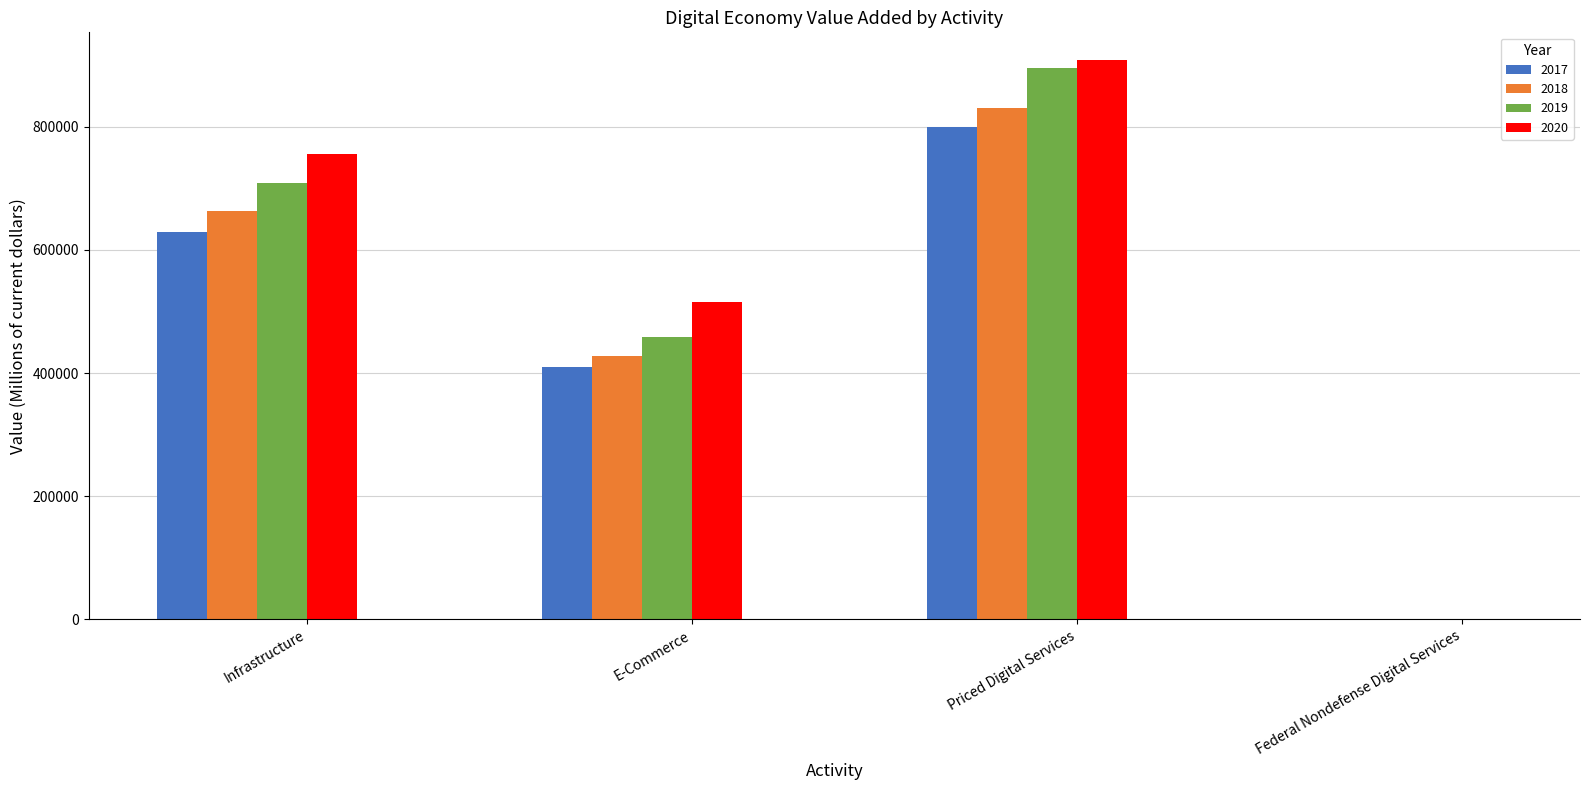

At which category is the sum across all series the highest?

Priced Digital Services